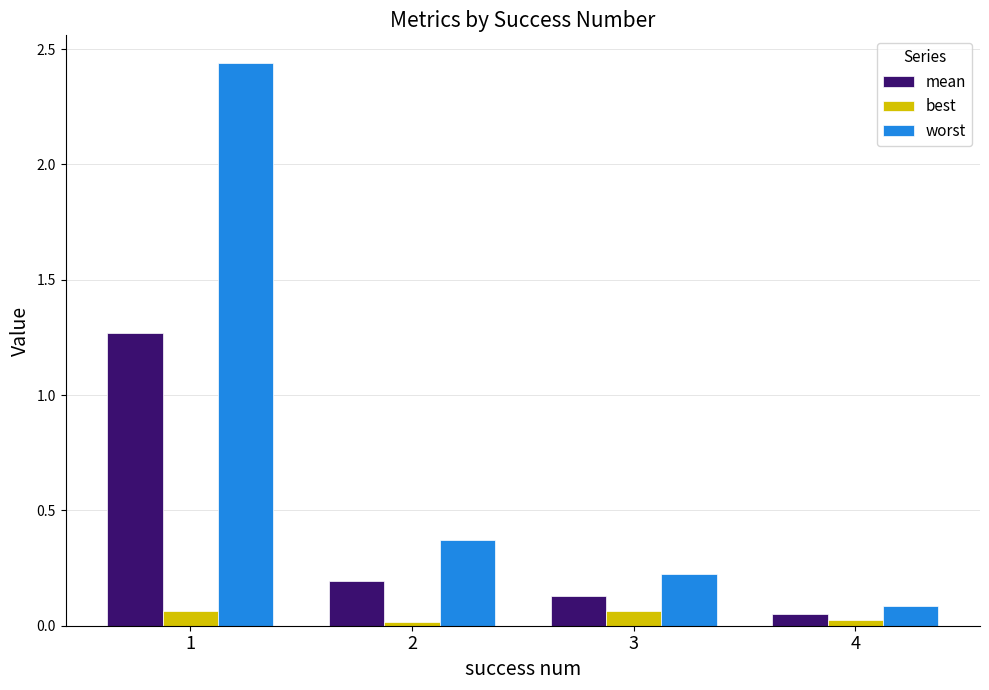

What value does the worst series have at 3?

0.2